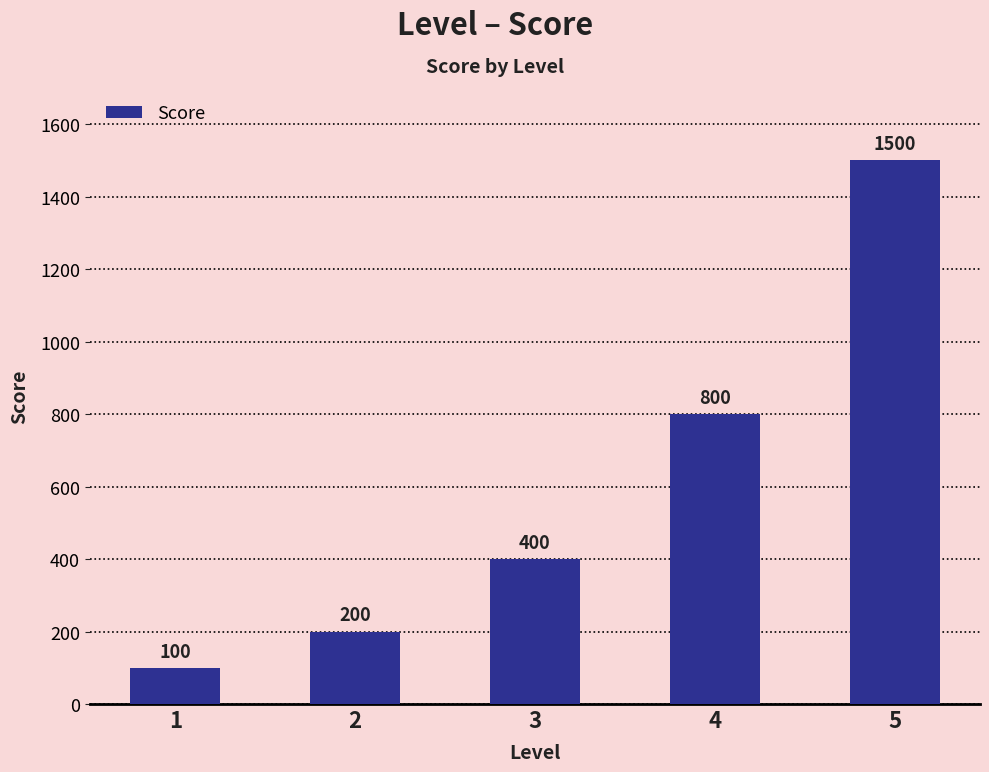

What is the sum of the values at 4 and 3?

1200